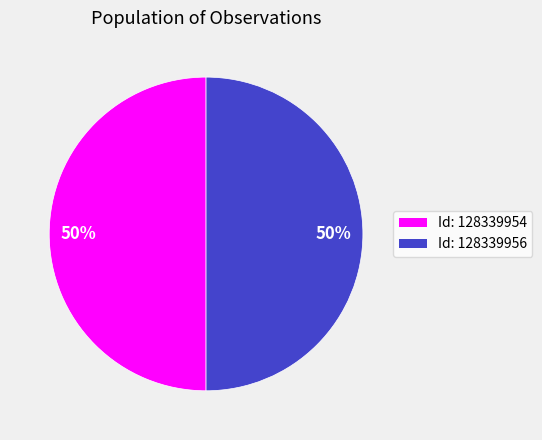

To the nearest percent, what is the average slice percentage?

50%